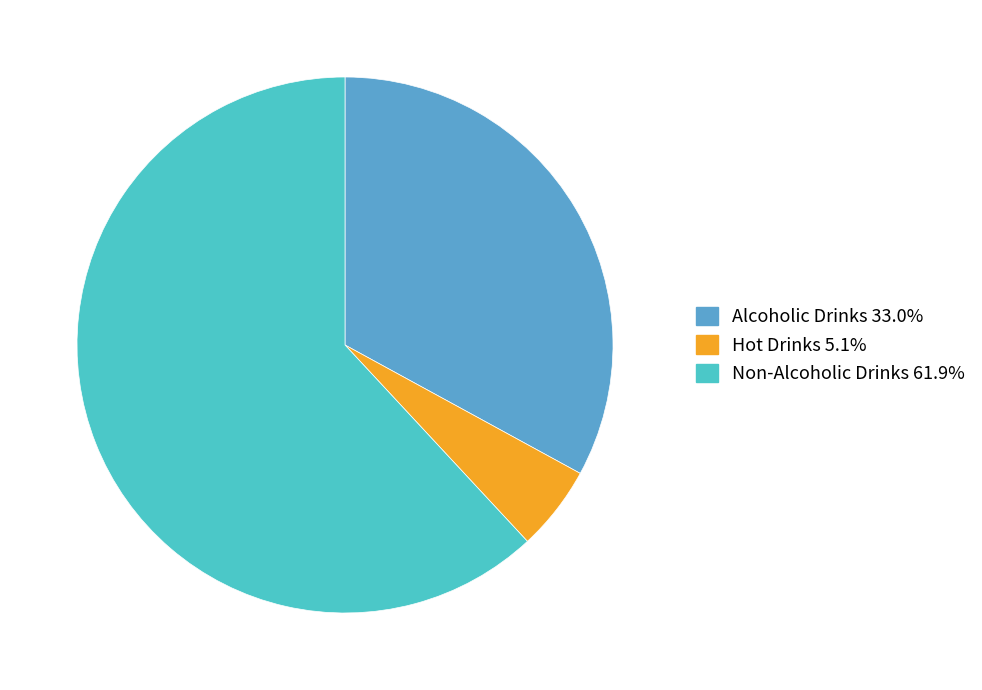

Is it true that Hot Drinks is 5% of the pie?

True